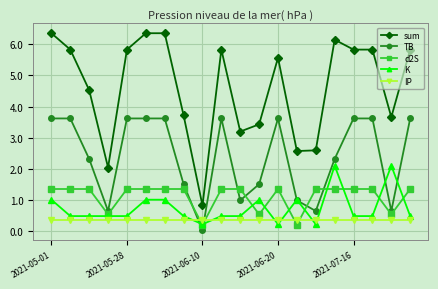

Rank the series by their maximum value, from highest to lowest.

sum, TB, K, d2S, IP